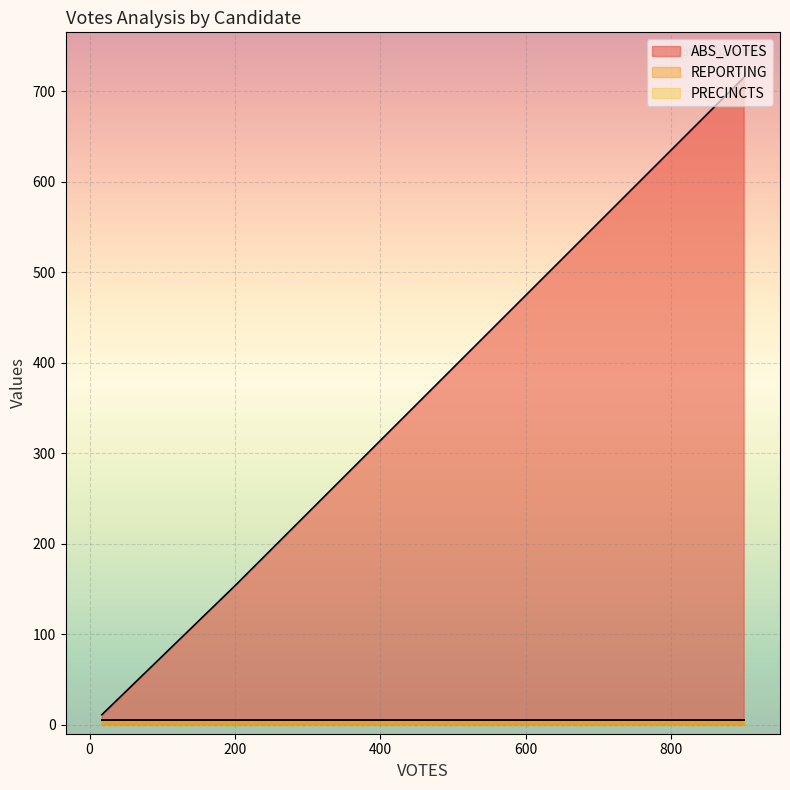

What are all the series names shown in the legend?

ABS_VOTES, REPORTING, PRECINCTS